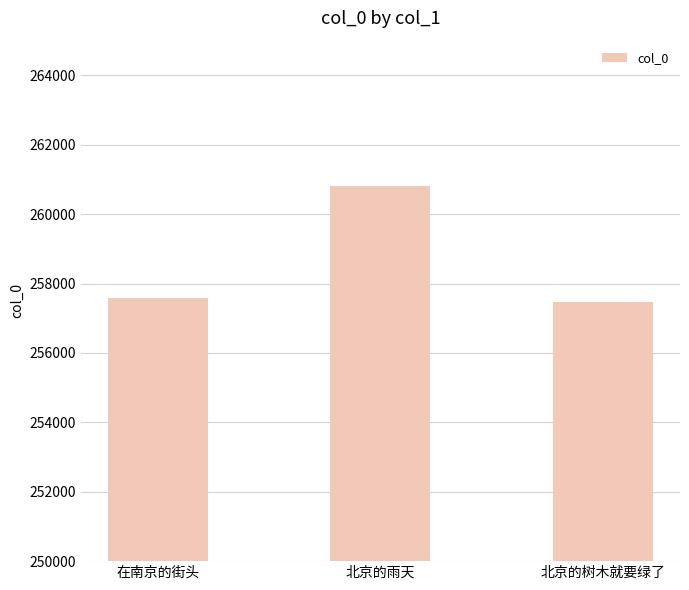

The value at 北京的树木就要绿了 is 257469. True or false?

True